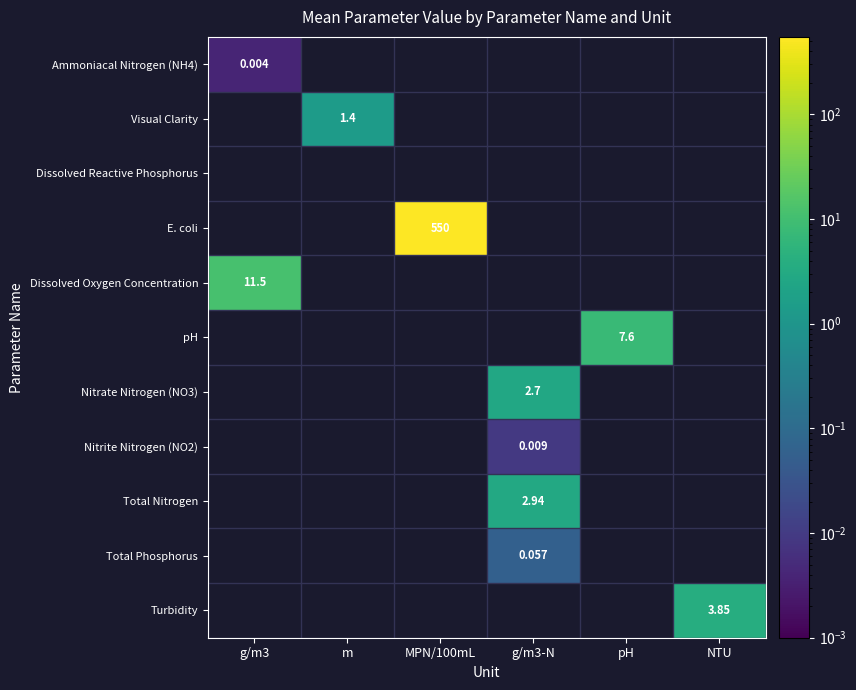

The value of Total Phosphorus at g/m3-N is 0.1. True or false?

False